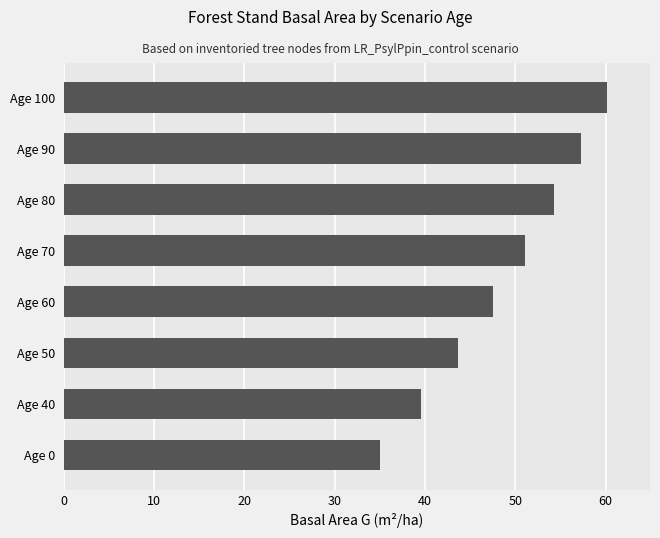

List the labels in order of value, smallest first.

Age 0, Age 40, Age 50, Age 60, Age 70, Age 80, Age 90, Age 100